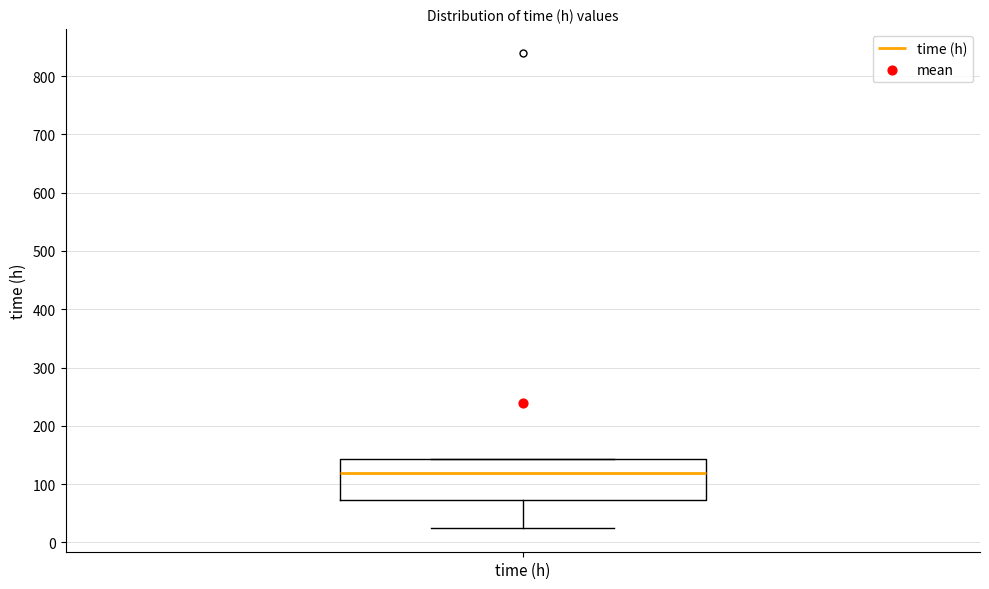

Read this box plot against the y-axis: the position of the median line, the range covered by the box, and the ends of both whiskers. The values are not printed on the chart, so give them approximately, as read against the axis.

median 120, box 70 to 140, whiskers 20 to 140